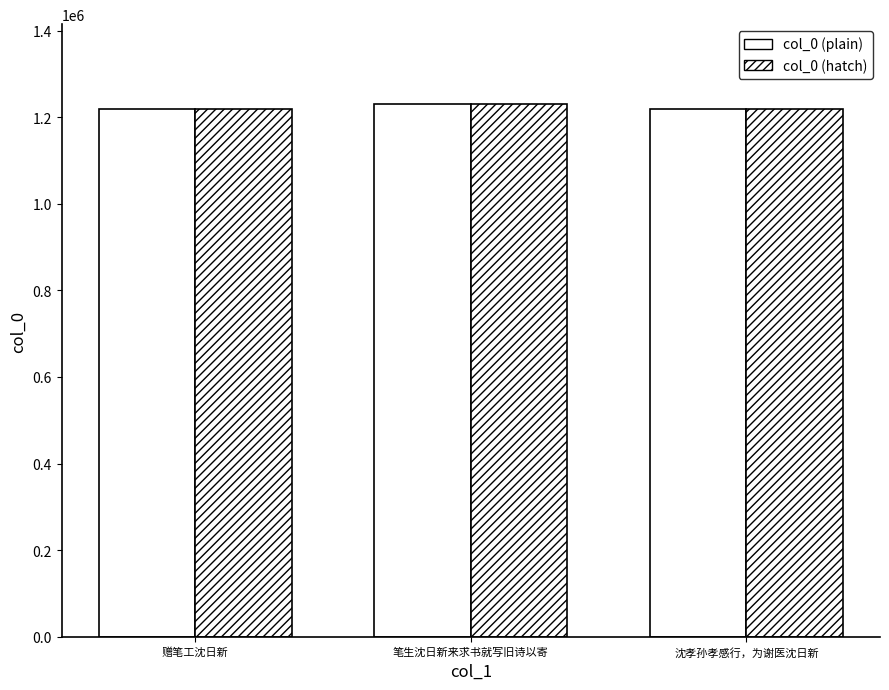

Does the chart contain any negative values?

No